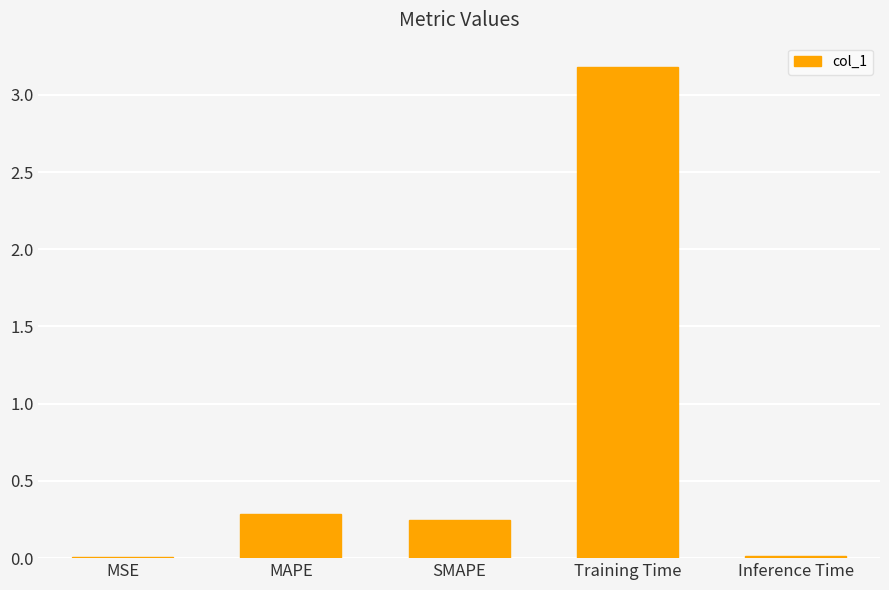

Between SMAPE and Inference Time, which is larger?

SMAPE